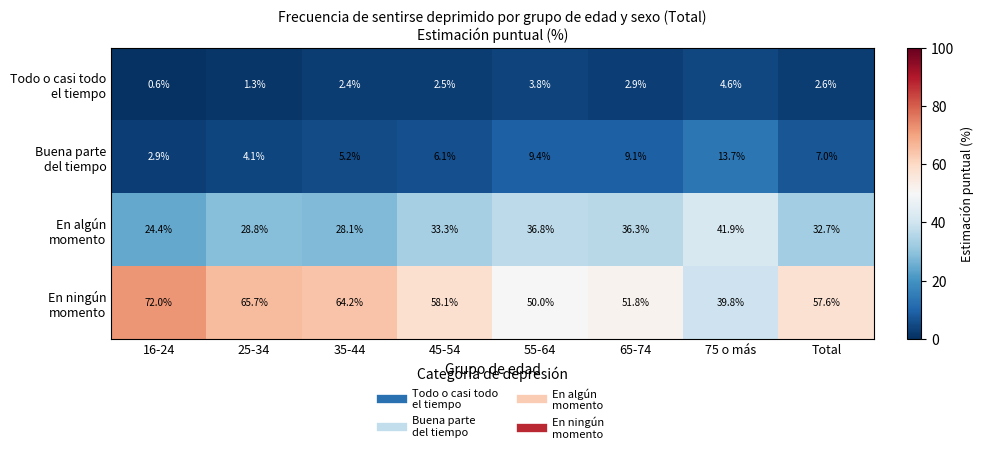

What is the total value across all series at Total?

99.9